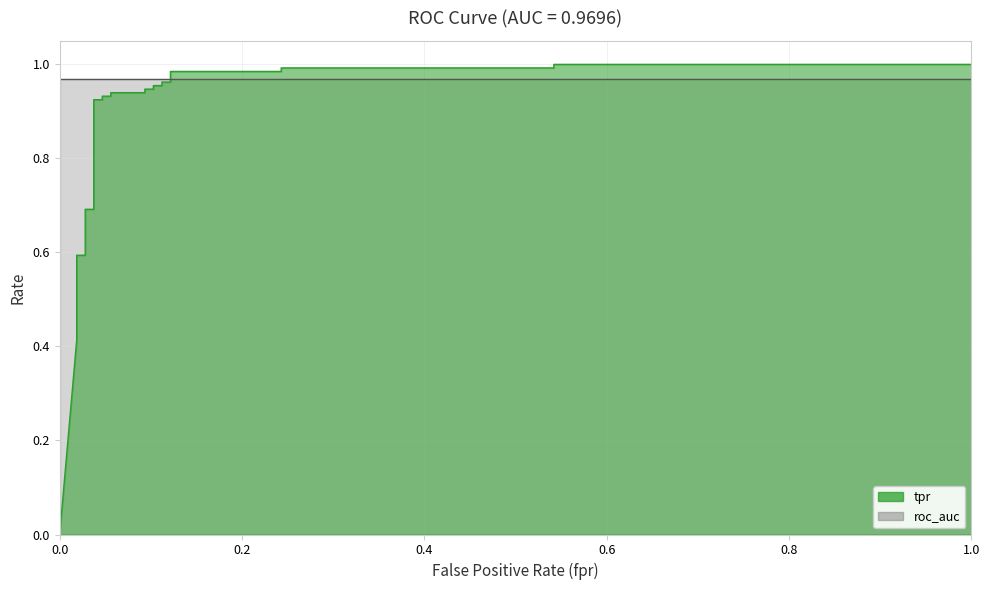

Count the number of categories in the chart.

30